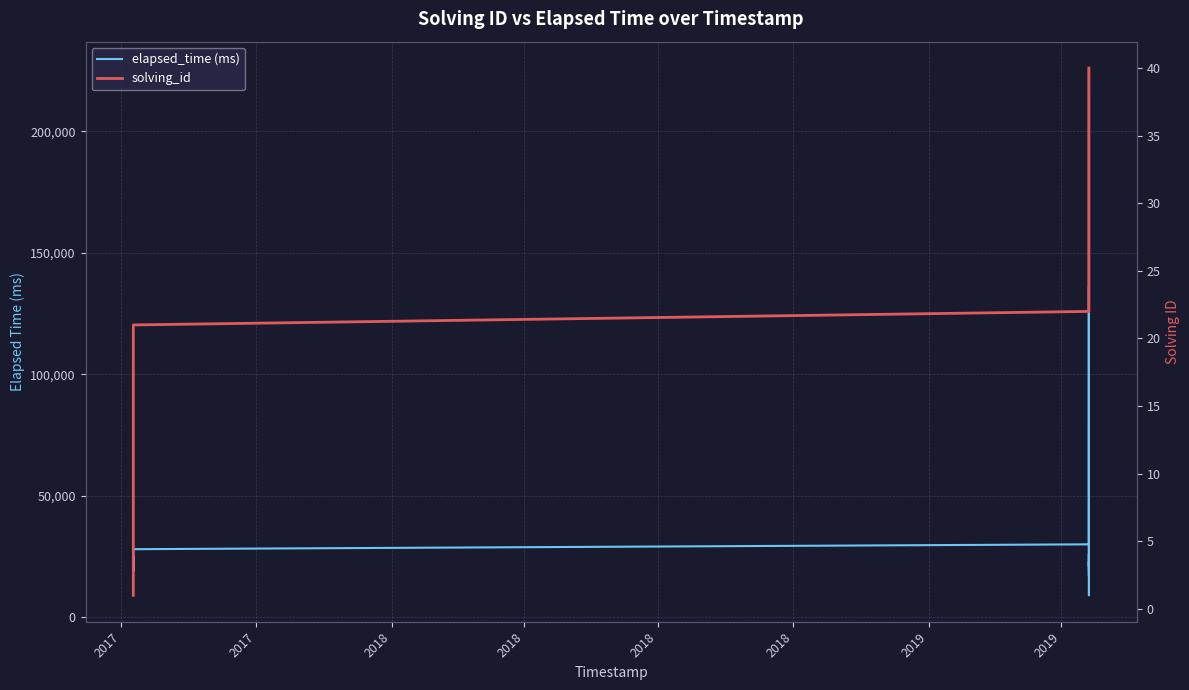

True or false: solving_id has more than 2 interior local peaks.

False